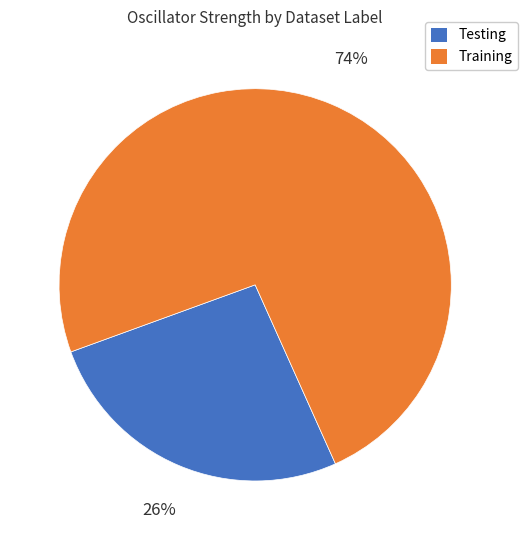

Is the sum of Testing and Training greater than half?

Yes